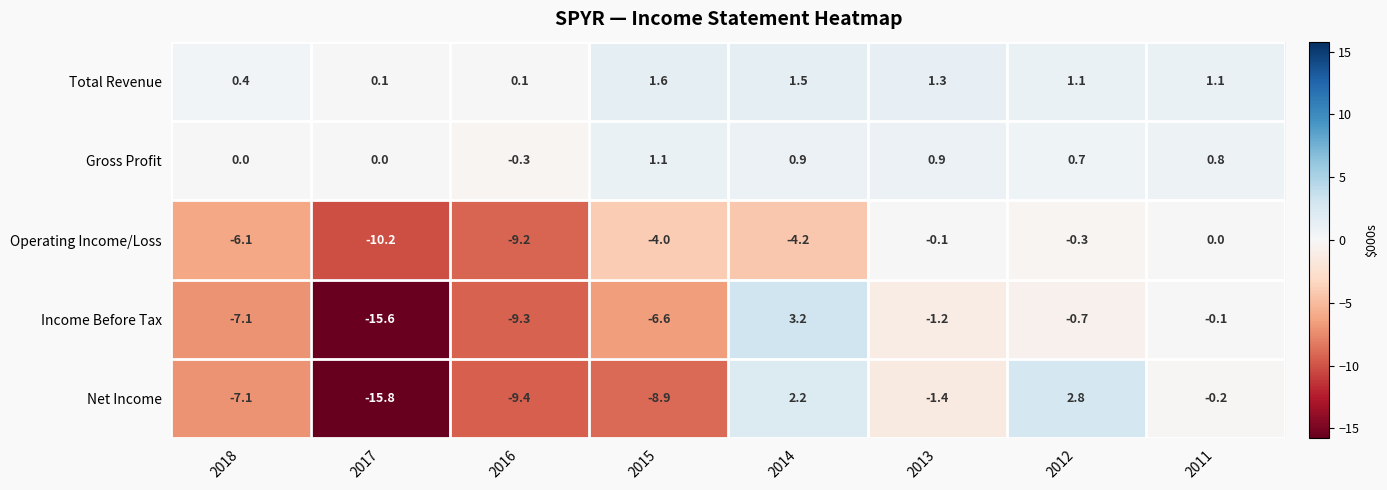

True or false: Net Income has a value of -2.1 at 2018.

False